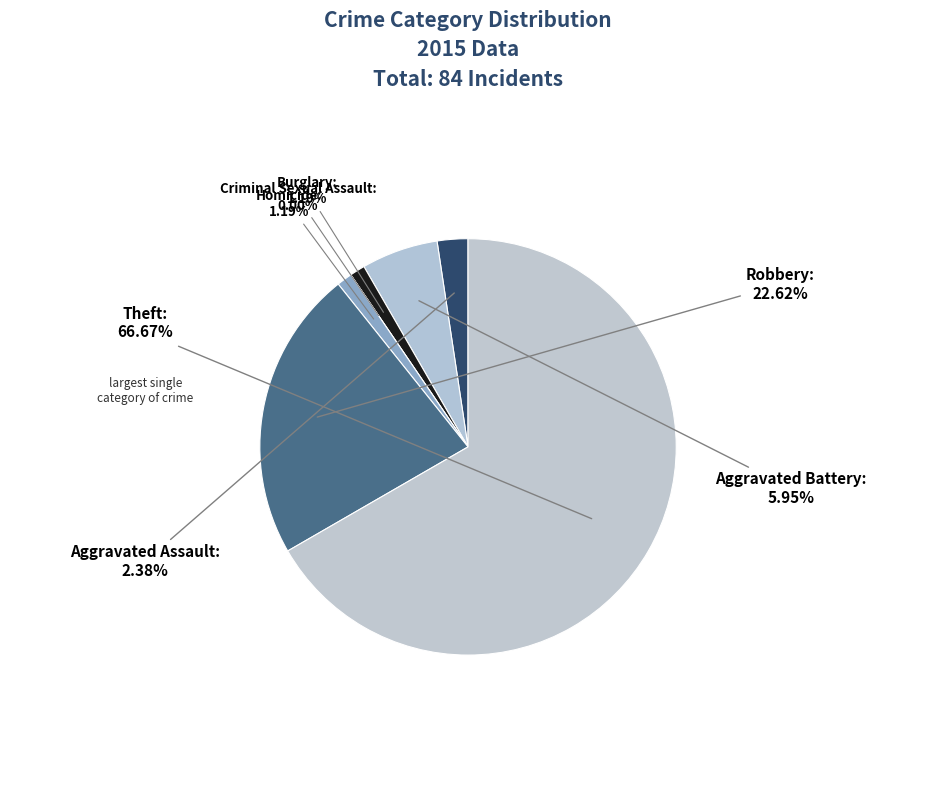

Rank the categories by value from highest to lowest.

Theft, Robbery, Aggravated Battery, Aggravated Assault, Burglary, Homicide, Criminal Sexual Assault